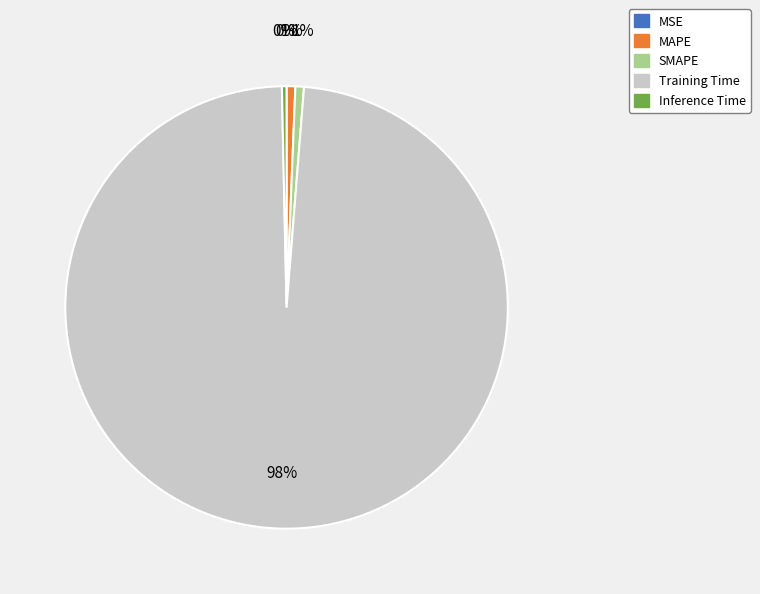

True or false: Training Time accounts for 98% of the total.

True